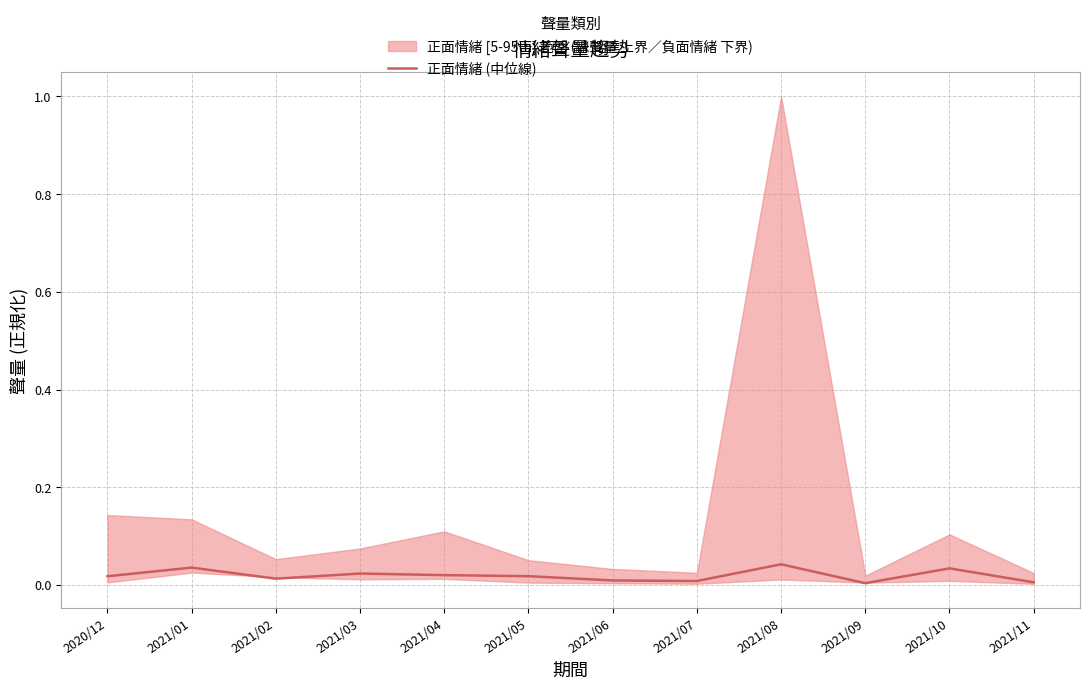

Where is the first local maximum?

2021/01